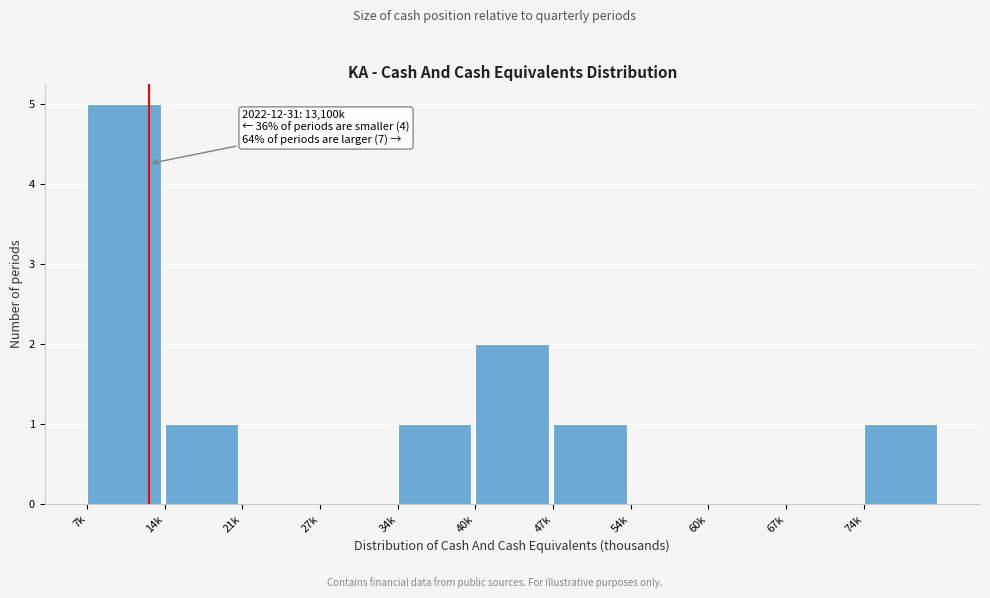

Reading right to left, transcribe all the data shown in this chart.

74k=1	67k=0	60k=0	54k=0	47k=1	40k=2	34k=1	27k=0	21k=0	14k=1	7k=5